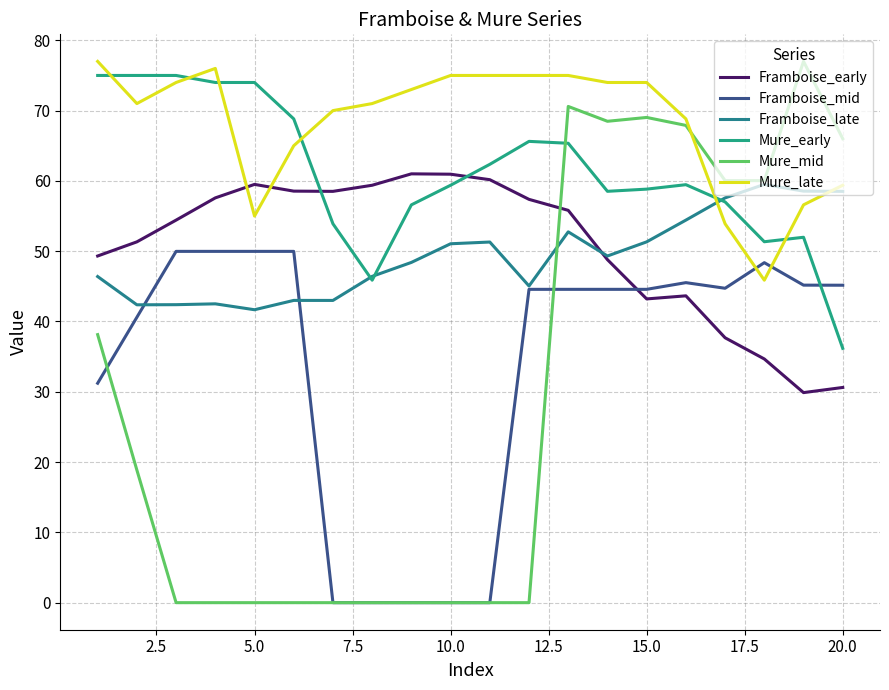

Does the chart have visible grid lines?

Yes